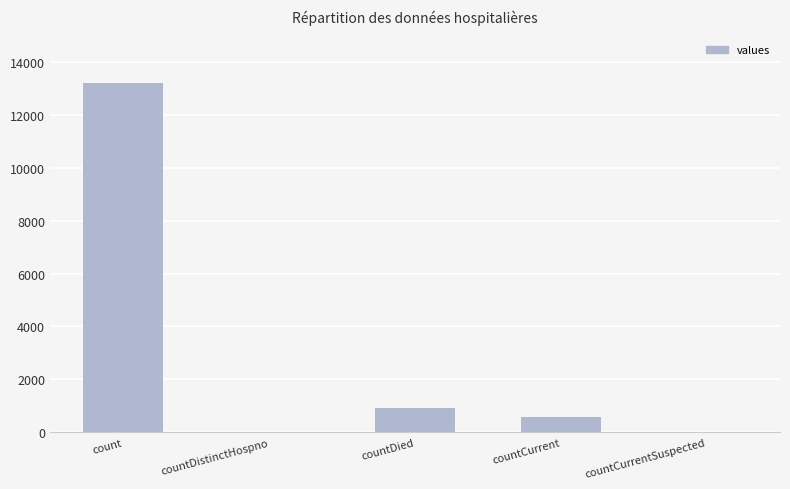

True or false: the data shows 574 at countCurrent.

True